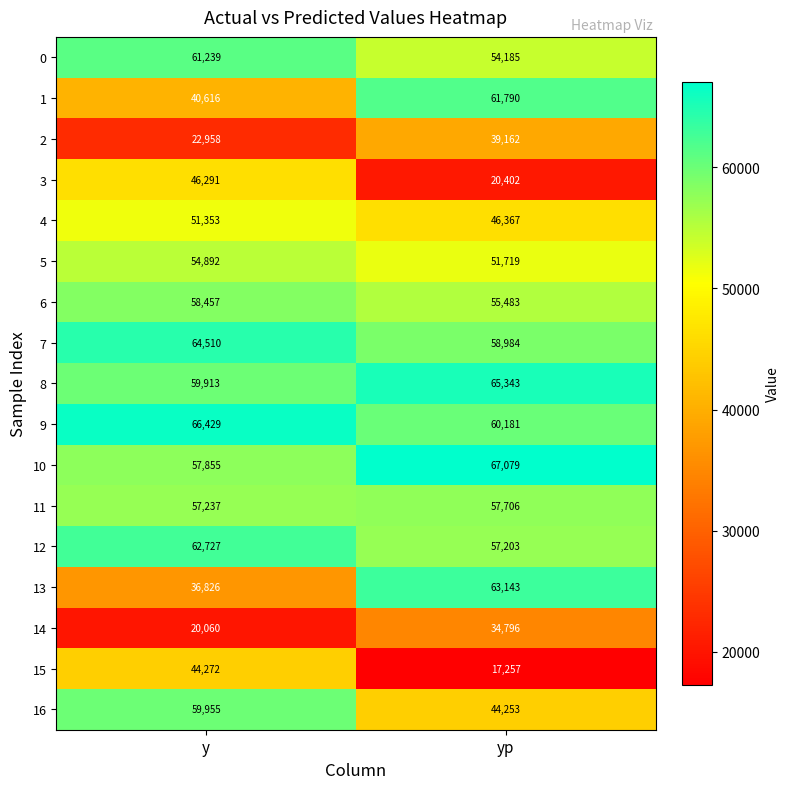

What value does the 14 series have at yp, to the nearest 50?

34800